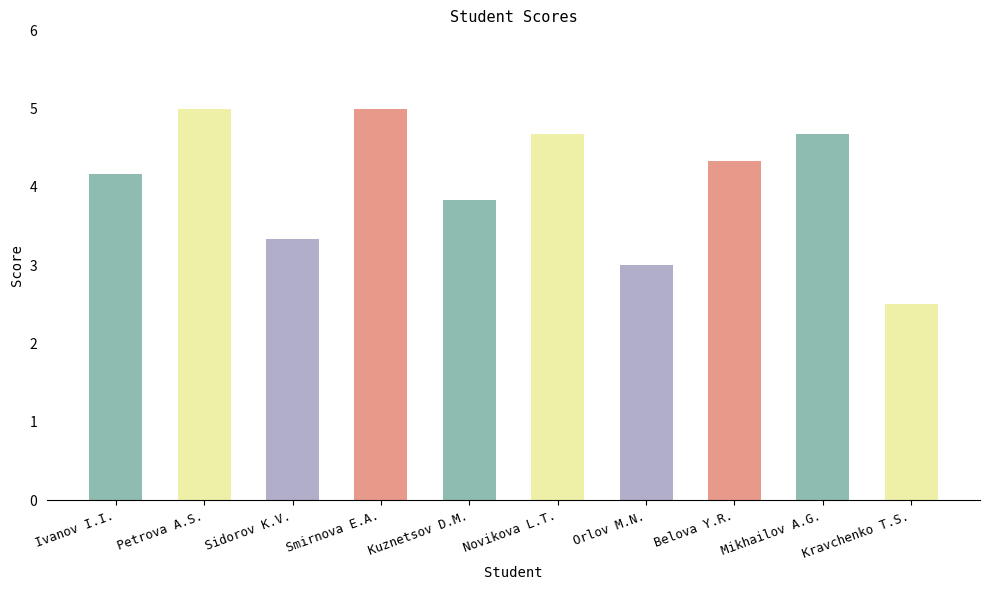

What value does the data have at Mikhailov A.G.?

4.7